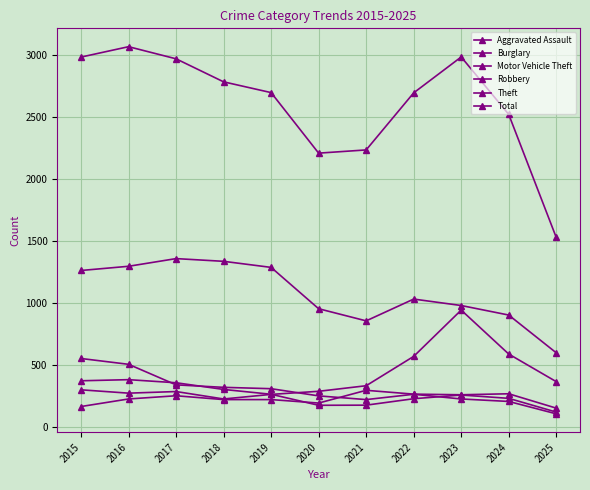

Is this an area chart (filled region under the line)?

No